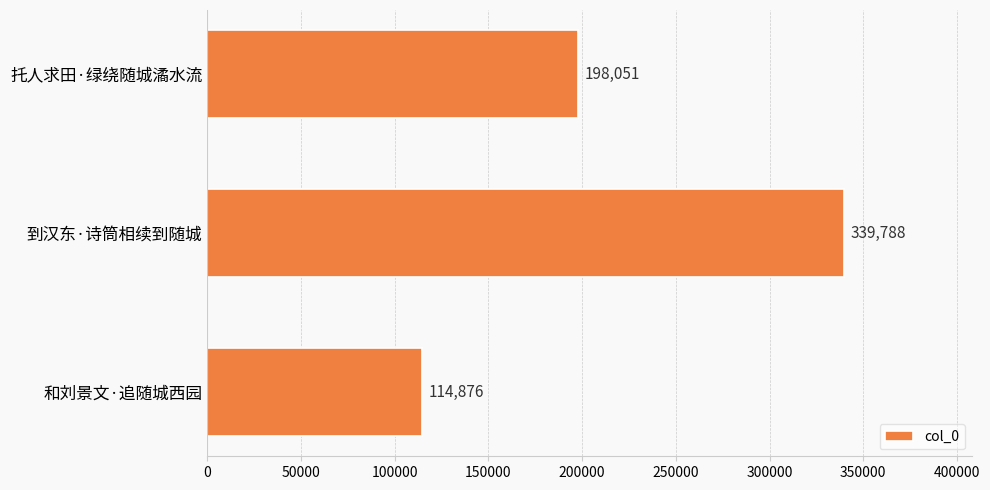

The chart shows a value of 49613 at 和刘景文·追随城西园. True or false?

False